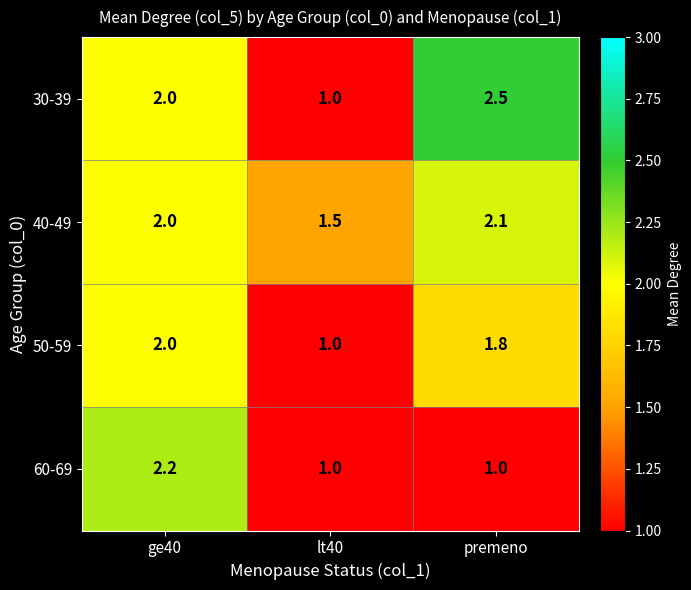

Rank the series by their maximum value, from lowest to highest.

50-59, 40-49, 60-69, 30-39